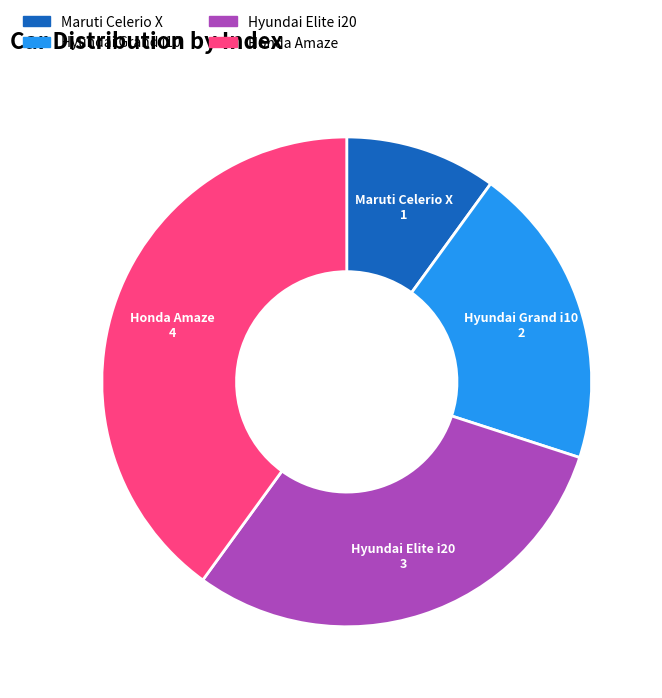

Does Hyundai Elite i20 represent more than half of the total?

No